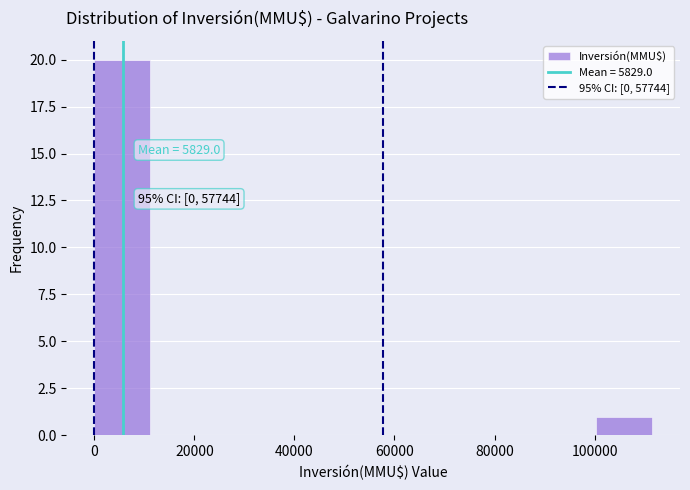

Over which range of the x-axis is the bar tallest?

0 to 12000